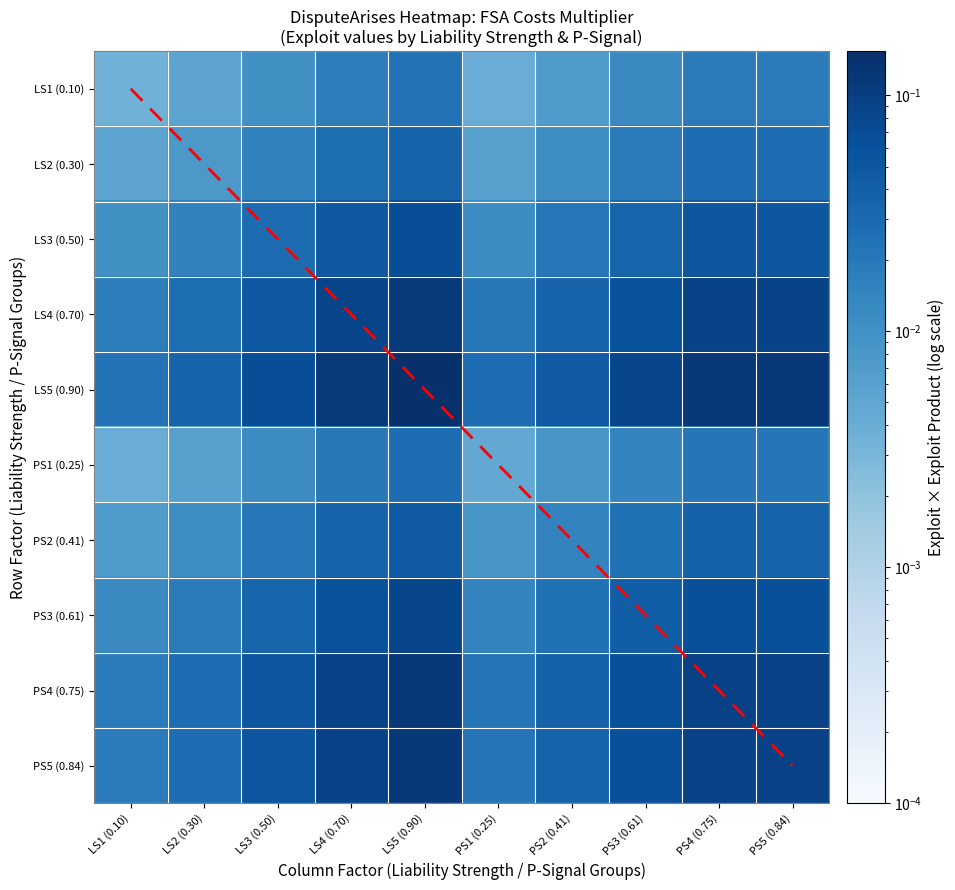

List the labels in order of LS2 (0.30) value, smallest first.

LS1 (0.10), PS1 (0.25), LS2 (0.30), PS2 (0.41), LS3 (0.50), PS3 (0.61), LS4 (0.70), PS5 (0.84), PS4 (0.75), LS5 (0.90)